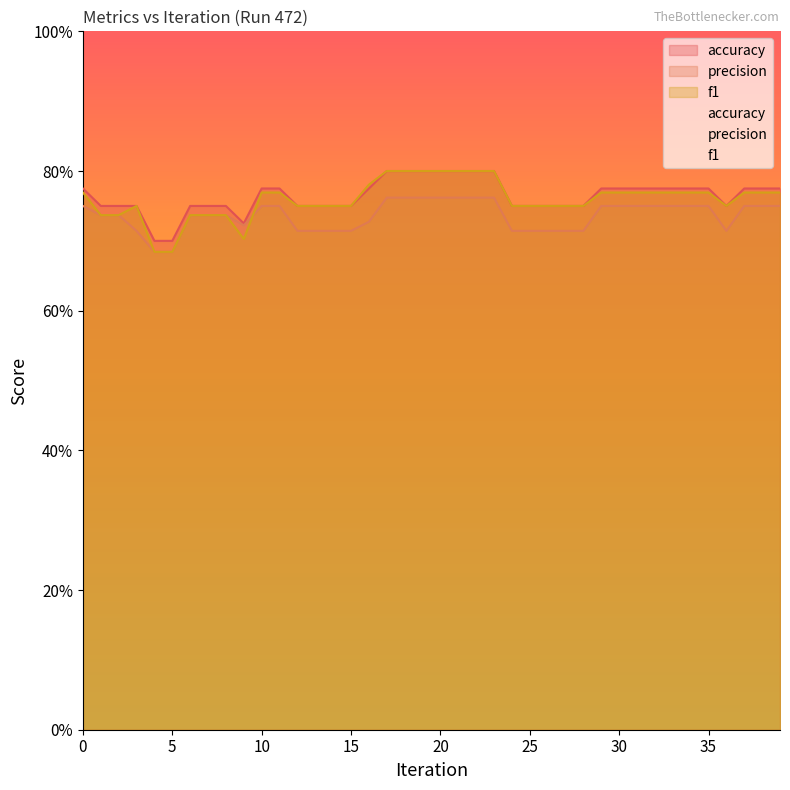

Reading right to left, extract all data points from this chart.

accuracy: 39=0.8	38=0.8	37=0.8	36=0.8	35=0.8	34=0.8	33=0.8	32=0.8	31=0.8	30=0.8	29=0.8	28=0.8	27=0.8	26=0.8	25=0.8	24=0.8	23=0.8	22=0.8	21=0.8	20=0.8	19=0.8	18=0.8	17=0.8	16=0.8	15=0.8	14=0.8	13=0.8	12=0.8	11=0.8	10=0.8	9=0.7	8=0.8	7=0.8	6=0.8	5=0.7	4=0.7	3=0.8	2=0.8	1=0.8	0=0.8
precision: 39=0.8	38=0.8	37=0.8	36=0.7	35=0.8	34=0.8	33=0.8	32=0.8	31=0.8	30=0.8	29=0.8	28=0.7	27=0.7	26=0.7	25=0.7	24=0.7	23=0.8	22=0.8	21=0.8	20=0.8	19=0.8	18=0.8	17=0.8	16=0.7	15=0.7	14=0.7	13=0.7	12=0.7	11=0.8	10=0.8	9=0.7	8=0.7	7=0.7	6=0.7	5=0.7	4=0.7	3=0.7	2=0.7	1=0.7	0=0.8
f1: 39=0.8	38=0.8	37=0.8	36=0.8	35=0.8	34=0.8	33=0.8	32=0.8	31=0.8	30=0.8	29=0.8	28=0.8	27=0.8	26=0.8	25=0.8	24=0.8	23=0.8	22=0.8	21=0.8	20=0.8	19=0.8	18=0.8	17=0.8	16=0.8	15=0.8	14=0.8	13=0.8	12=0.8	11=0.8	10=0.8	9=0.7	8=0.7	7=0.7	6=0.7	5=0.7	4=0.7	3=0.8	2=0.7	1=0.7	0=0.8